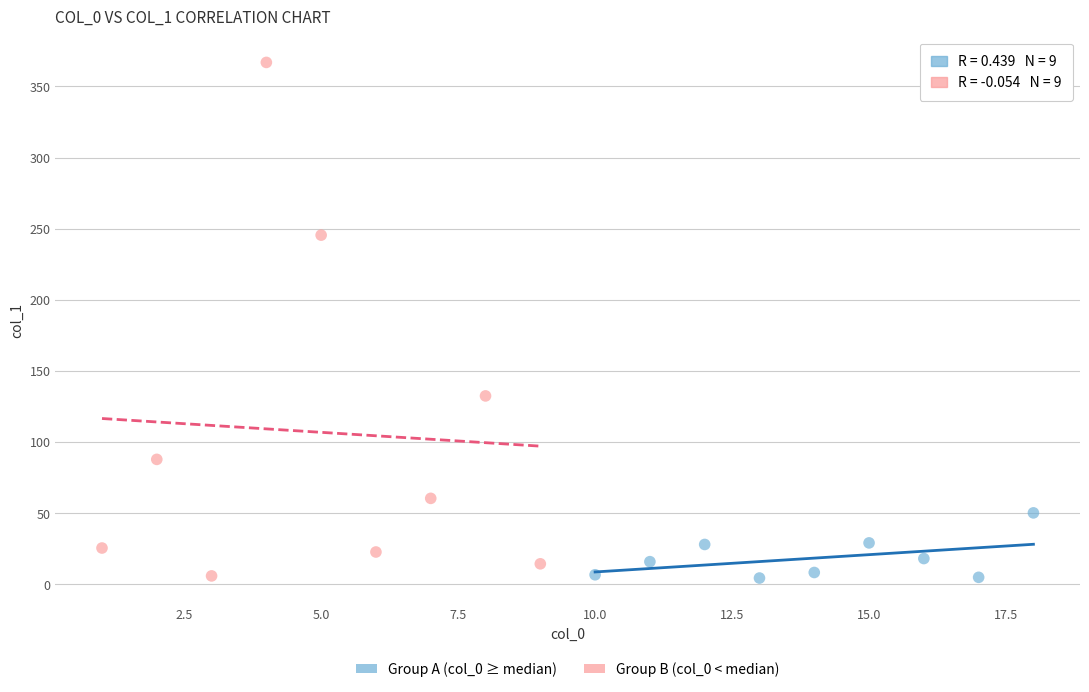

Which series contains the highest Y value?

Group B (col_0 < median)